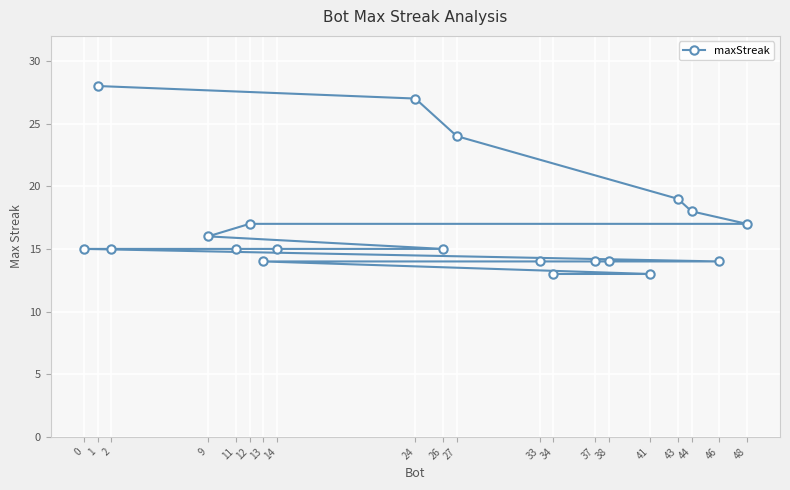

What is the minimum value shown in the chart?

13